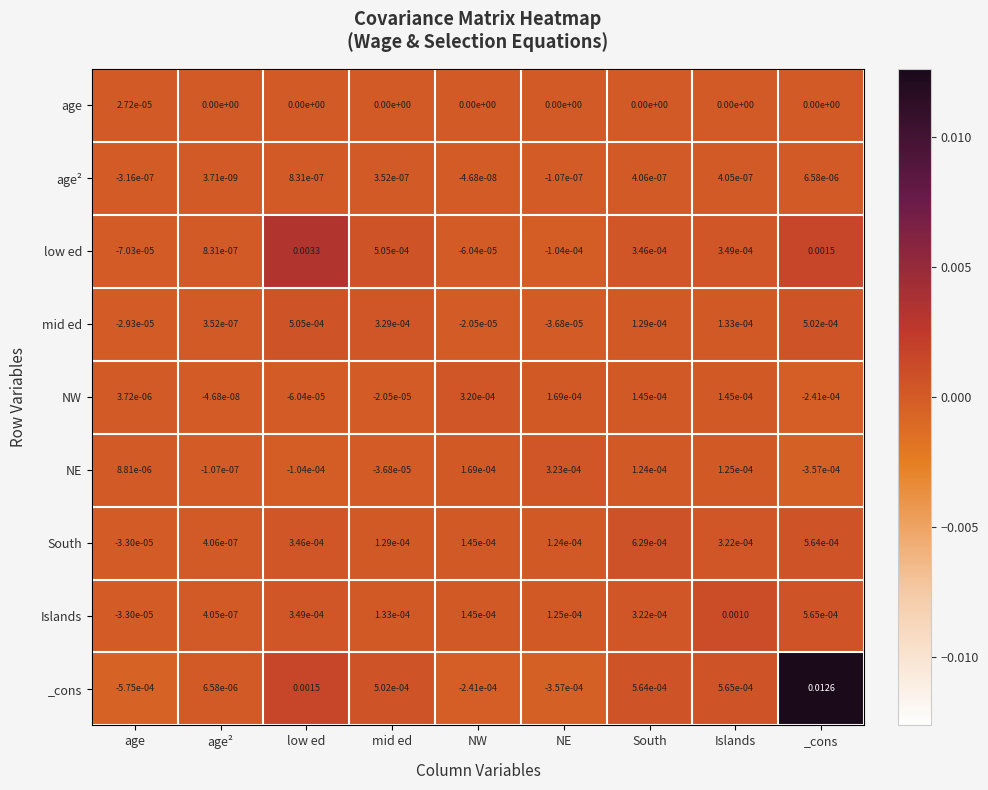

At low ed, list the series in order from largest to smallest.

low ed, _cons, mid ed, Islands, South, age², age, NW, NE